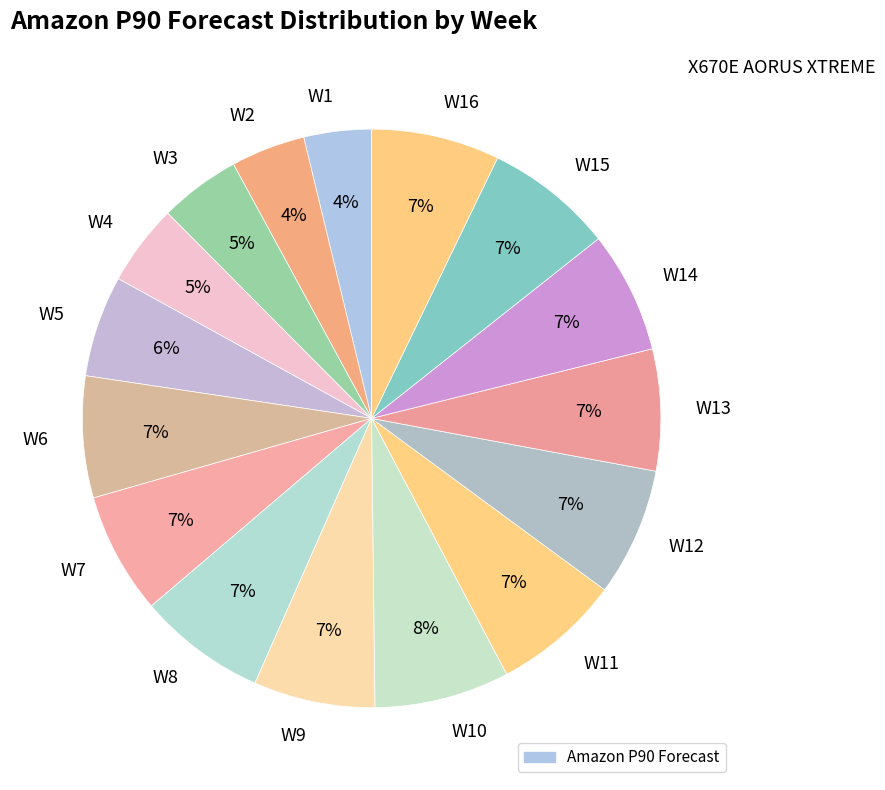

Do W2 and W12 together represent more than half of the pie?

No